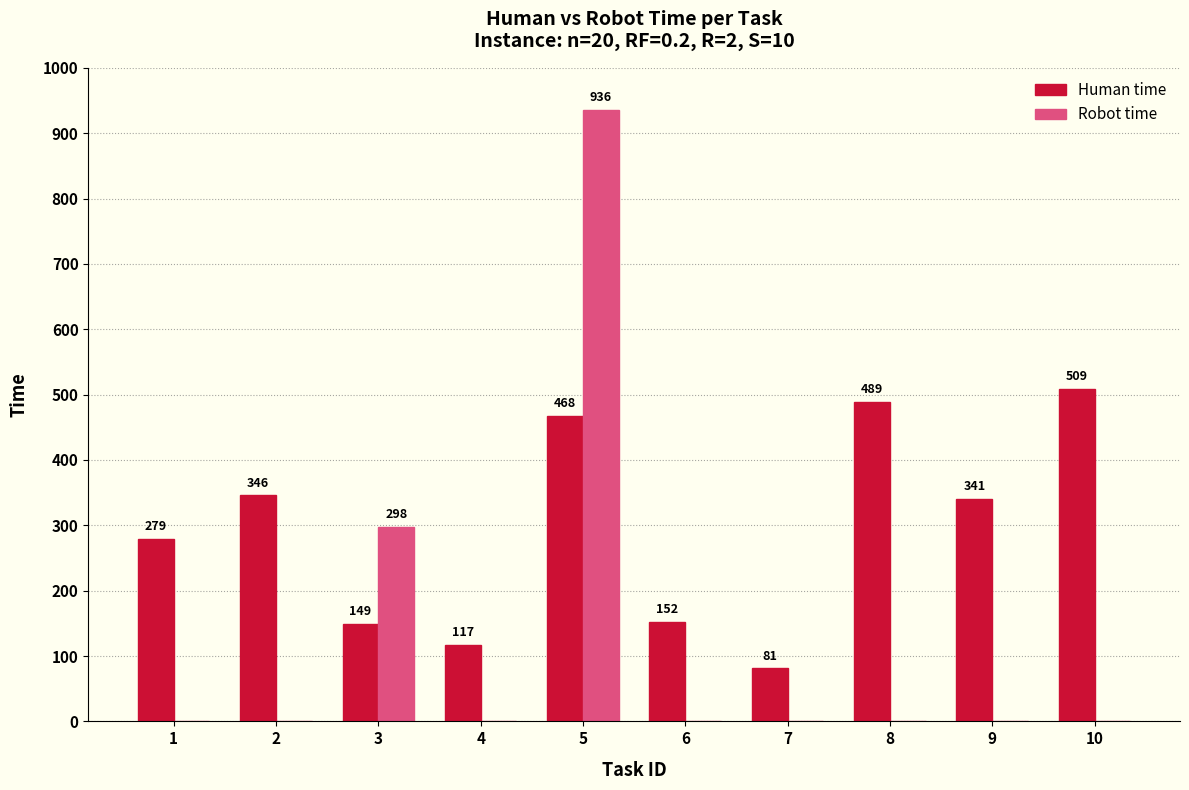

Between 5 and 8, which series saw the biggest shift?

Robot time